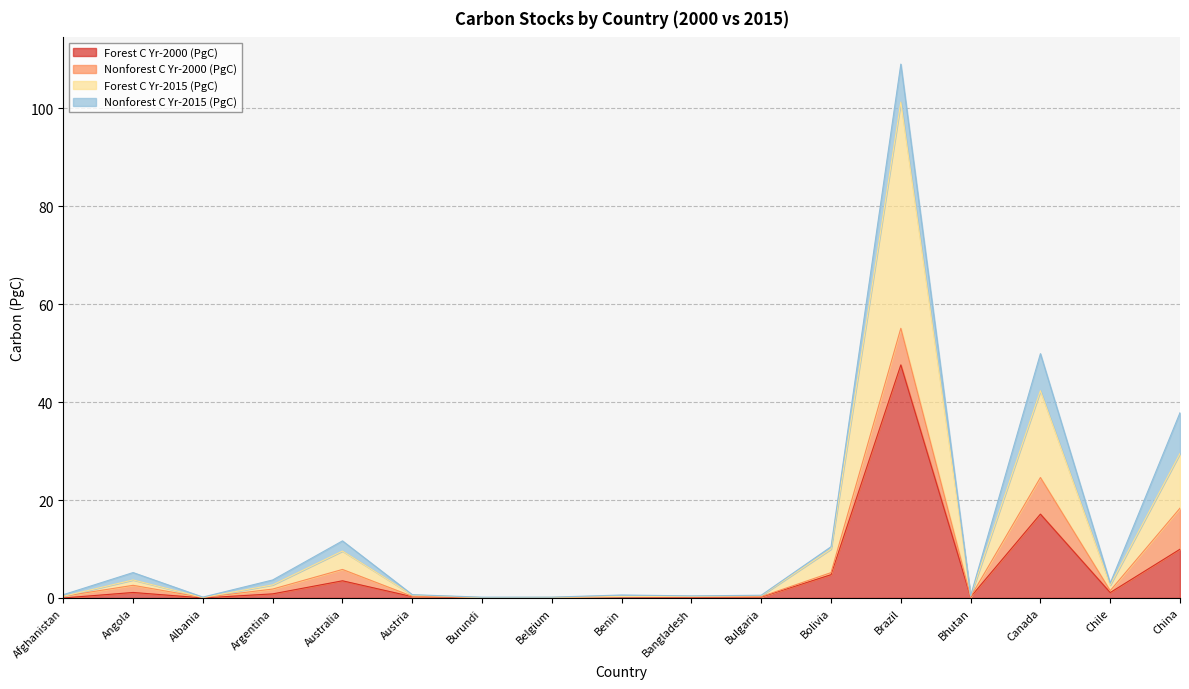

What is the label of the 8th point from the right?

Bangladesh